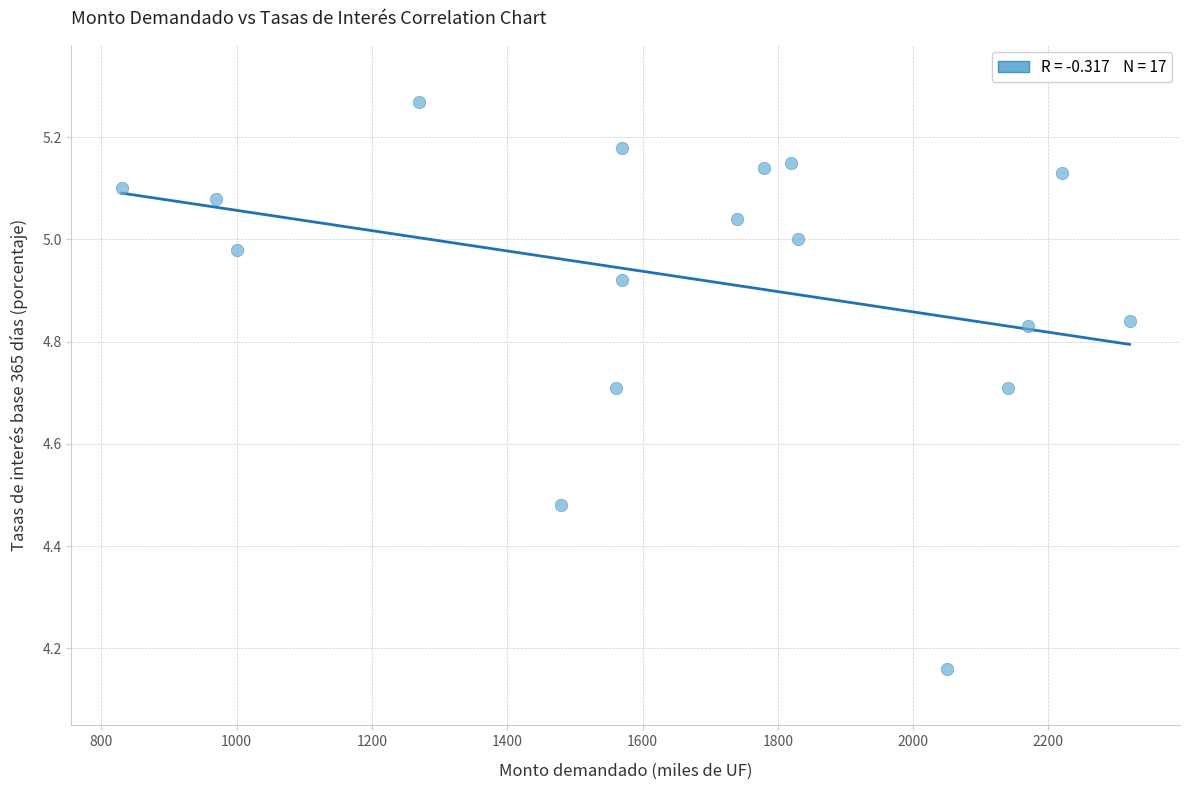

What is the range of Y values (max minus min)?

1.1